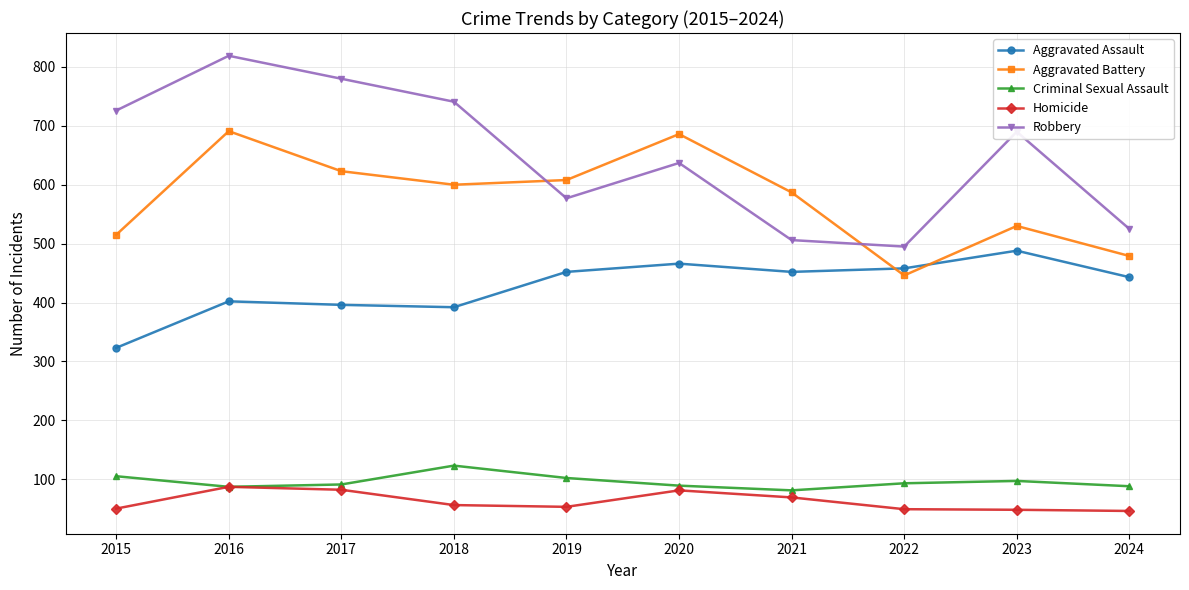

At 2024, list the series in order from smallest to largest.

Homicide, Criminal Sexual Assault, Aggravated Assault, Aggravated Battery, Robbery